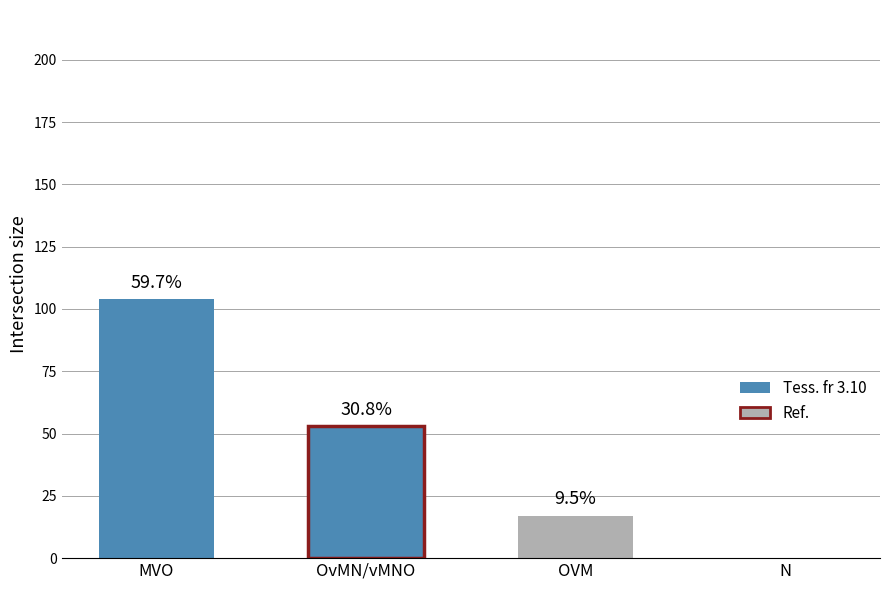

What is the label of the 4th bar from the right?

MVO